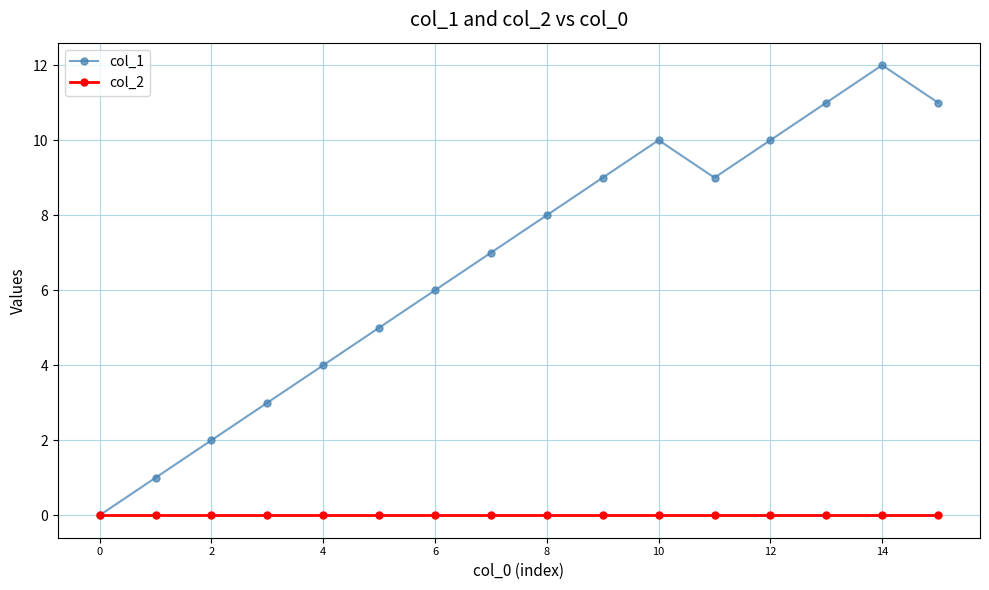

Which series has the widest spread of values?

col_1